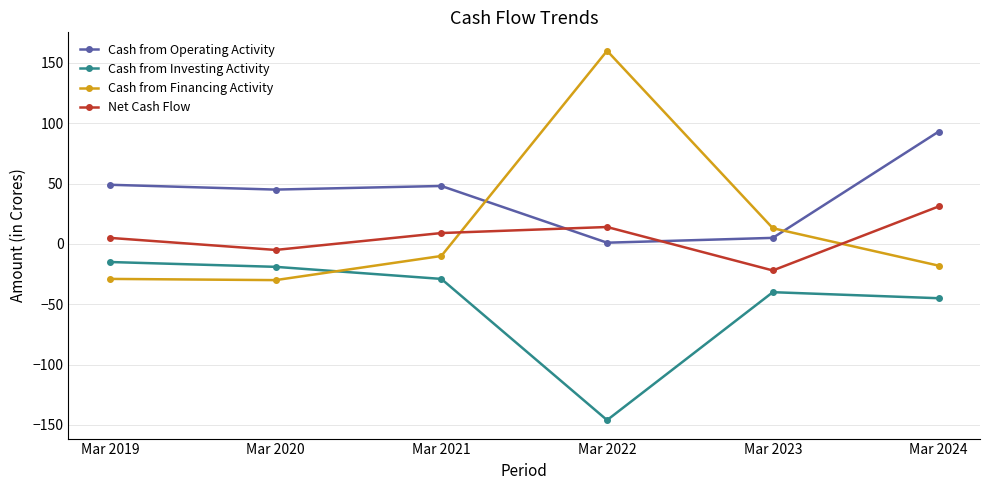

Which series has the widest spread of values?

Cash from Financing Activity